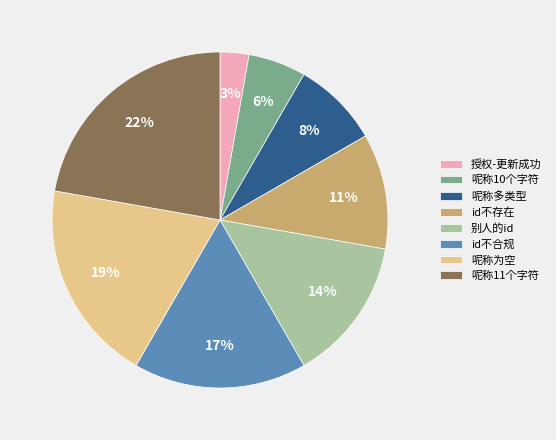

How many slices are in this pie chart?

8